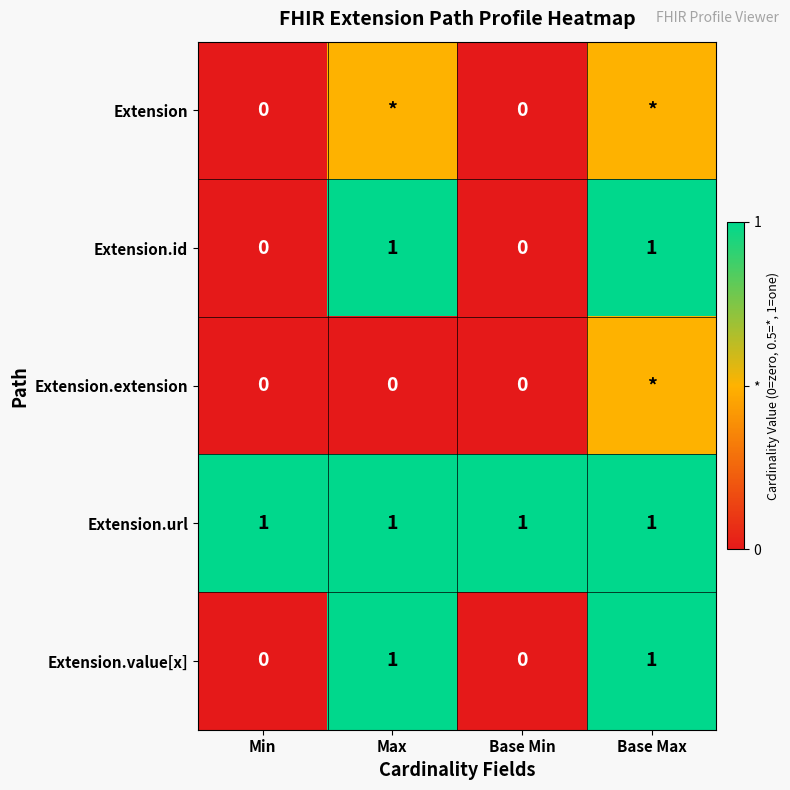

How many series are shown in this chart?

5